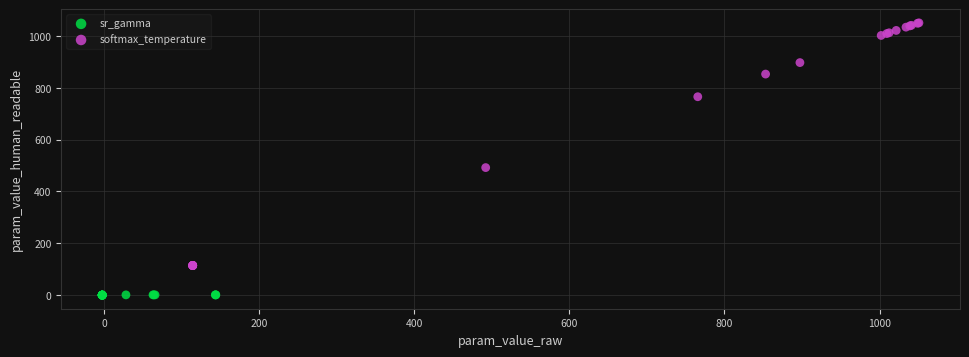

Which series reaches the minimum Y coordinate?

sr_gamma